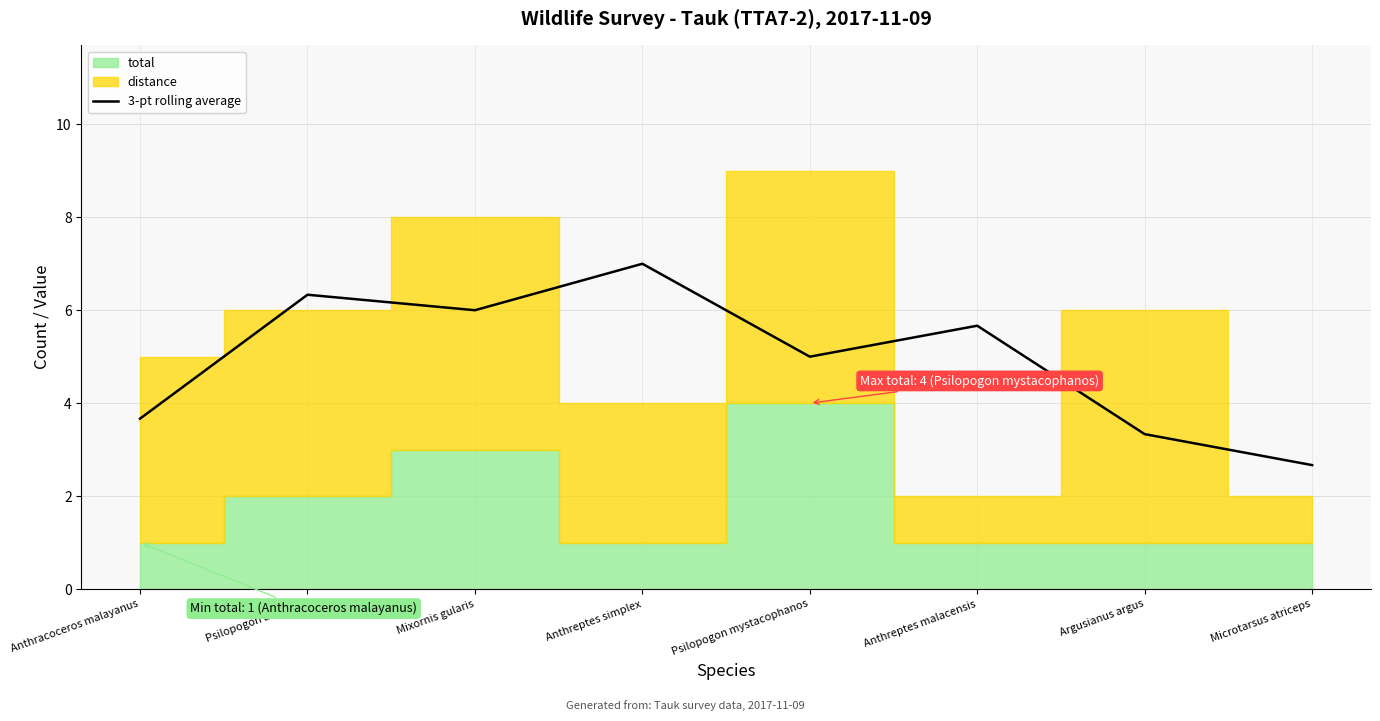

What is the label of the 3rd point from the left?

Mixornis gularis